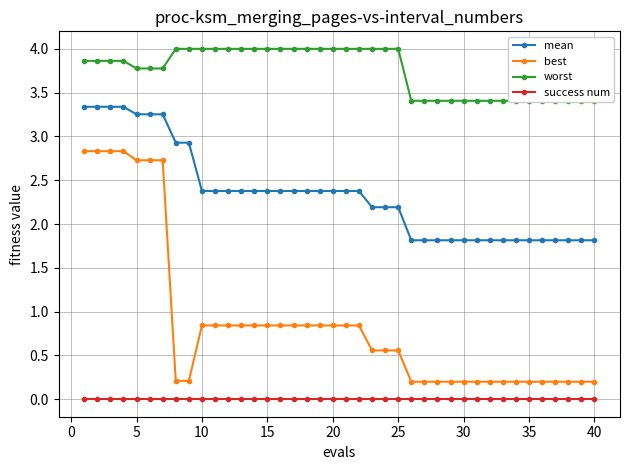

What is the highest value of the mean series?

3.3